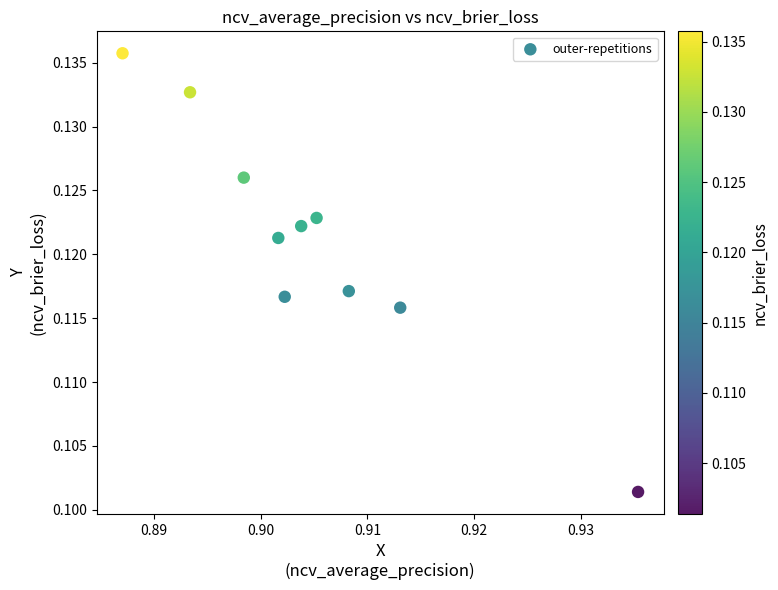

What is the average X value?

0.9